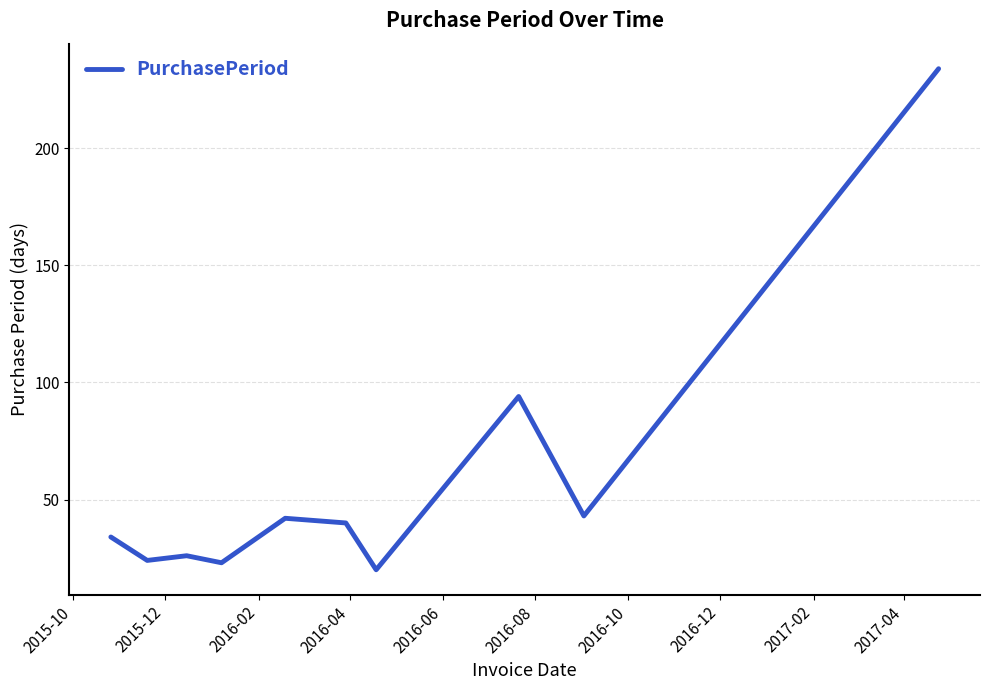

Reading left to right, extract all data points from this chart.

34	24	26	23	42	40	20	94	43	234